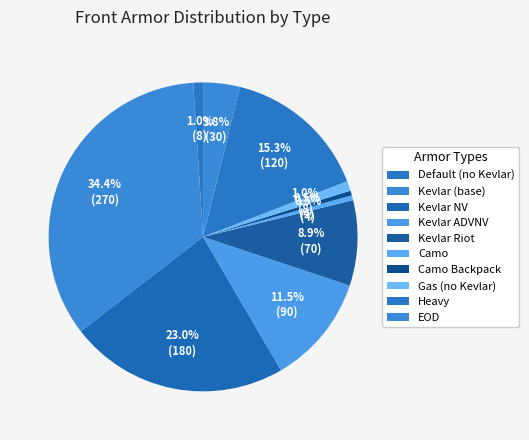

How many slices are in this pie chart?

10